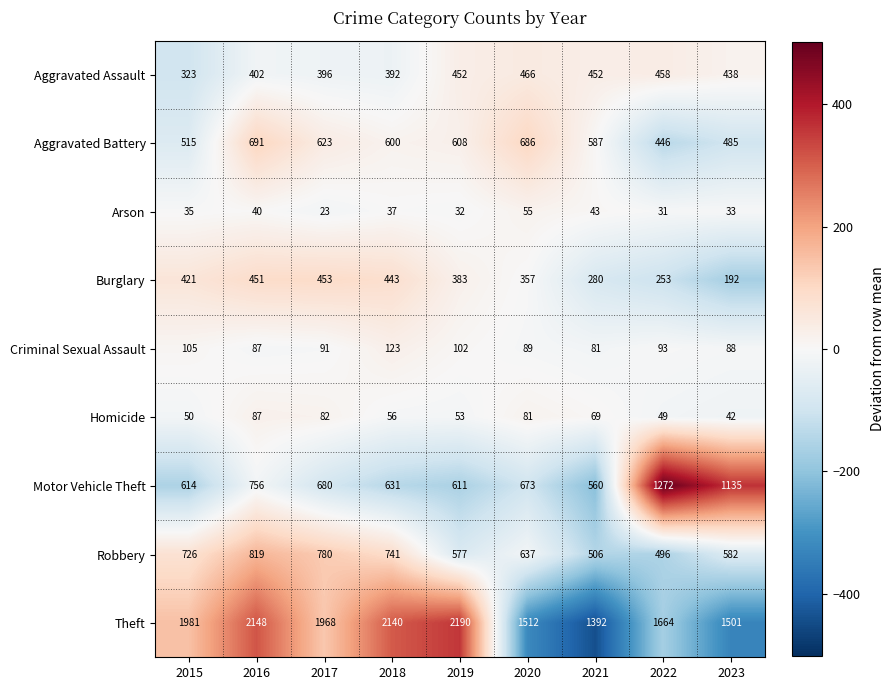

Read the Burglary value at 2021, to the nearest 5.

280